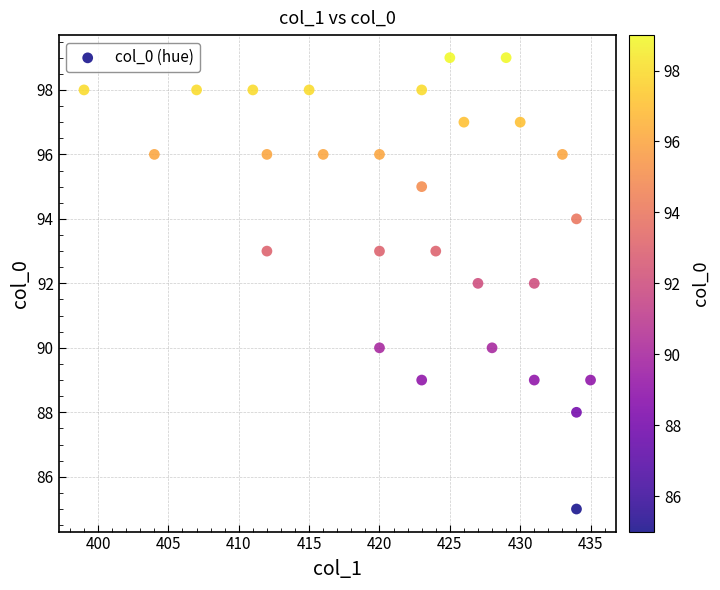

What is the range of X values (max minus min)?

36